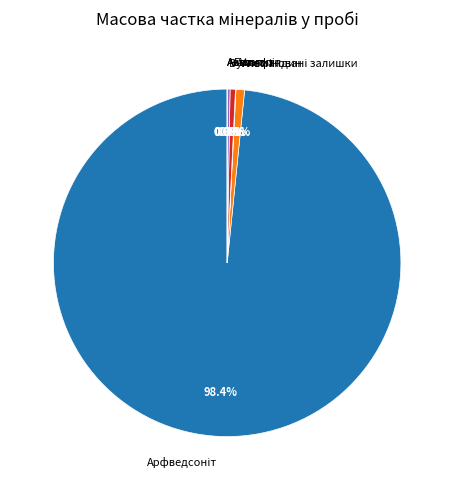

How many slices are in this pie chart?

7